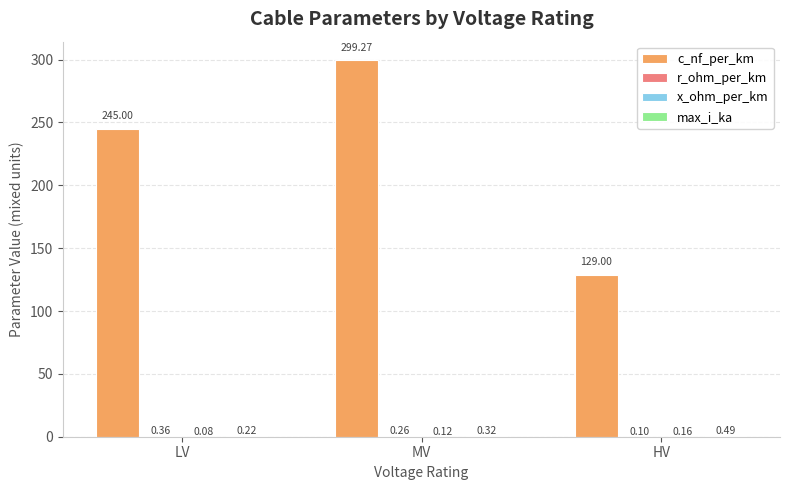

Between LV and HV, which series saw the biggest shift?

c_nf_per_km